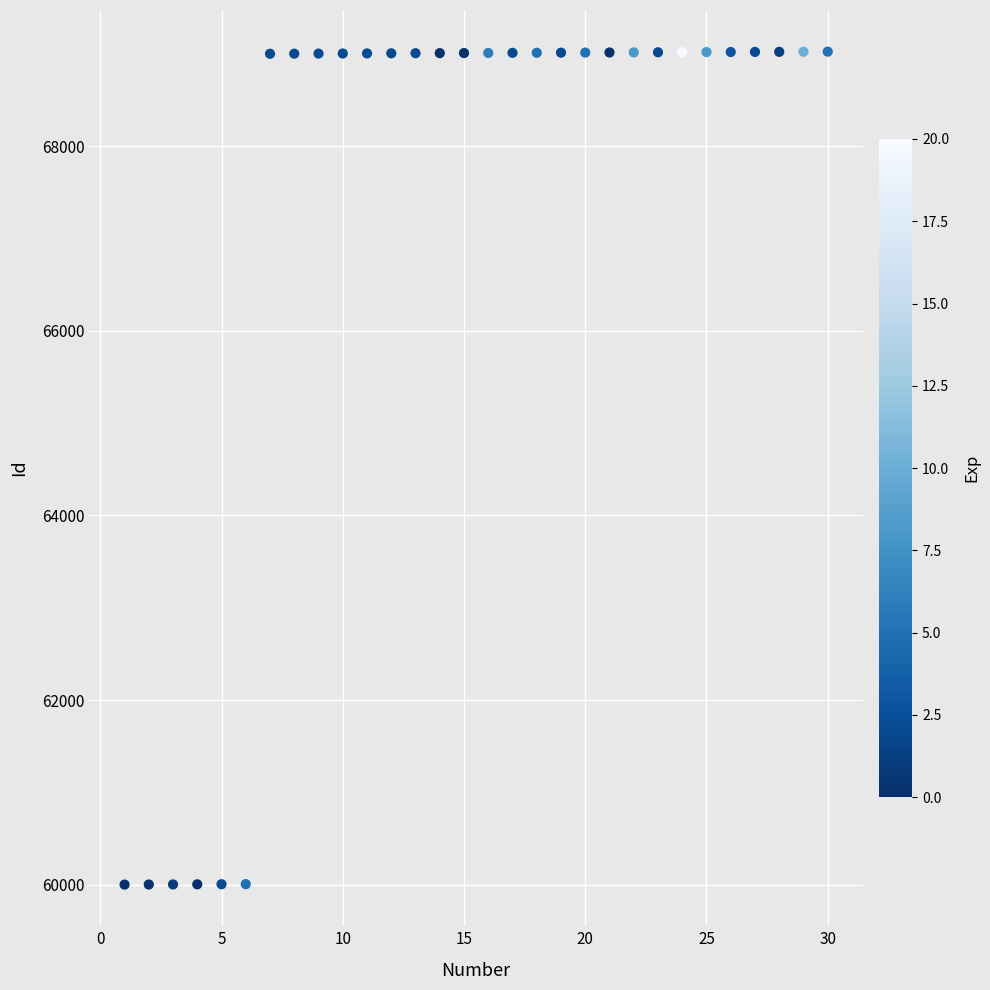

What is the range of Y values (max minus min)?

9023